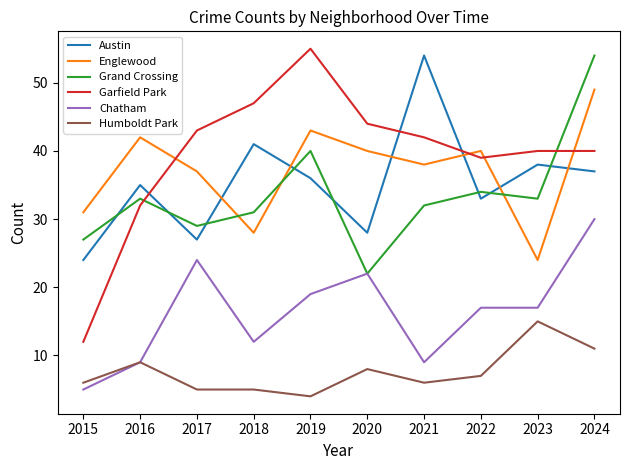

Which series changed the most between 2015 and 2016?

Garfield Park